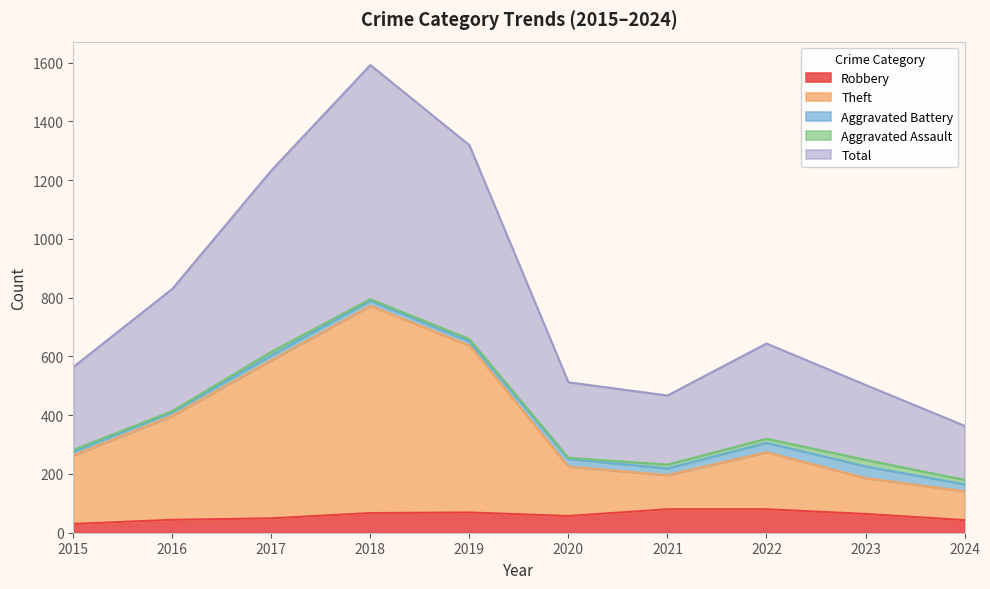

Is it true that Robbery equals 64 at 2023?

True